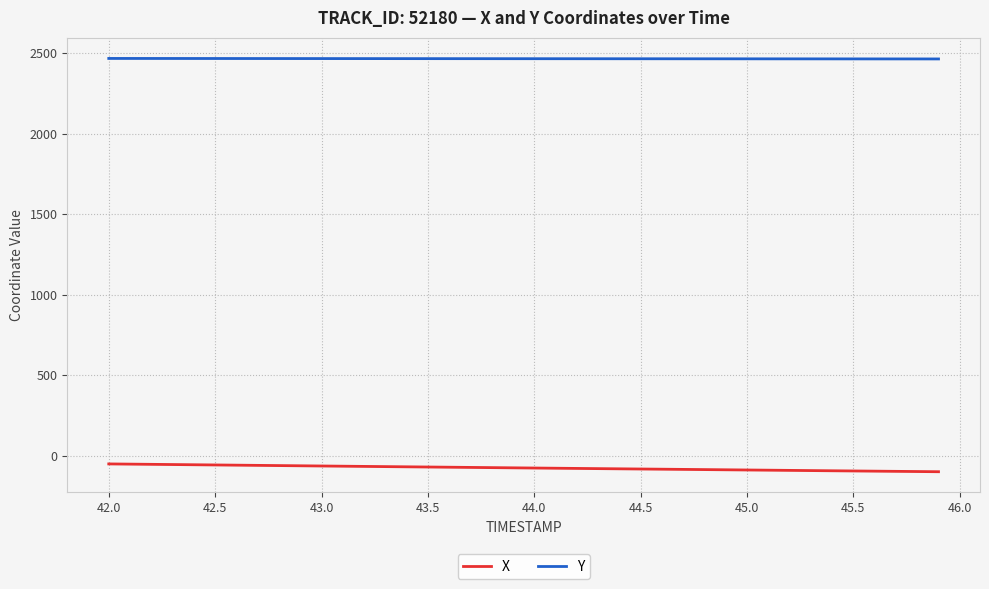

True or false: Y and X cross at least once.

False